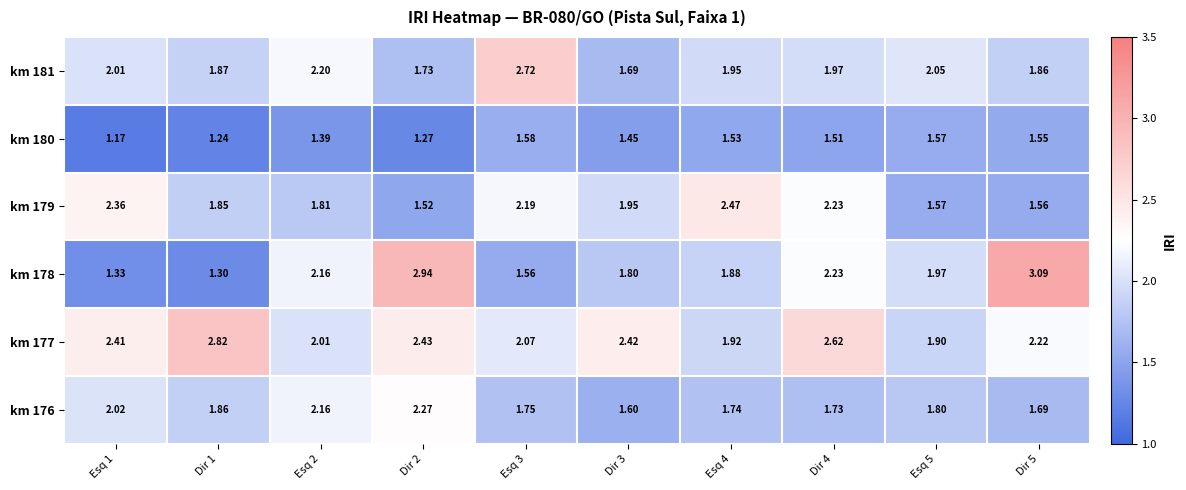

At which category does the chart reach its minimum across all series?

Esq 1